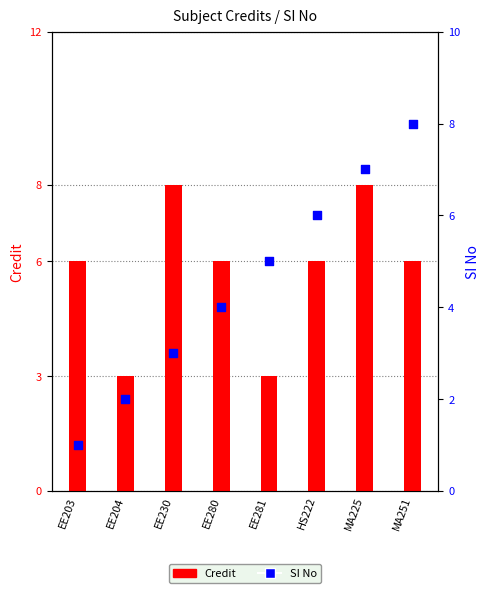

Which series reaches the minimum Y coordinate?

SI No